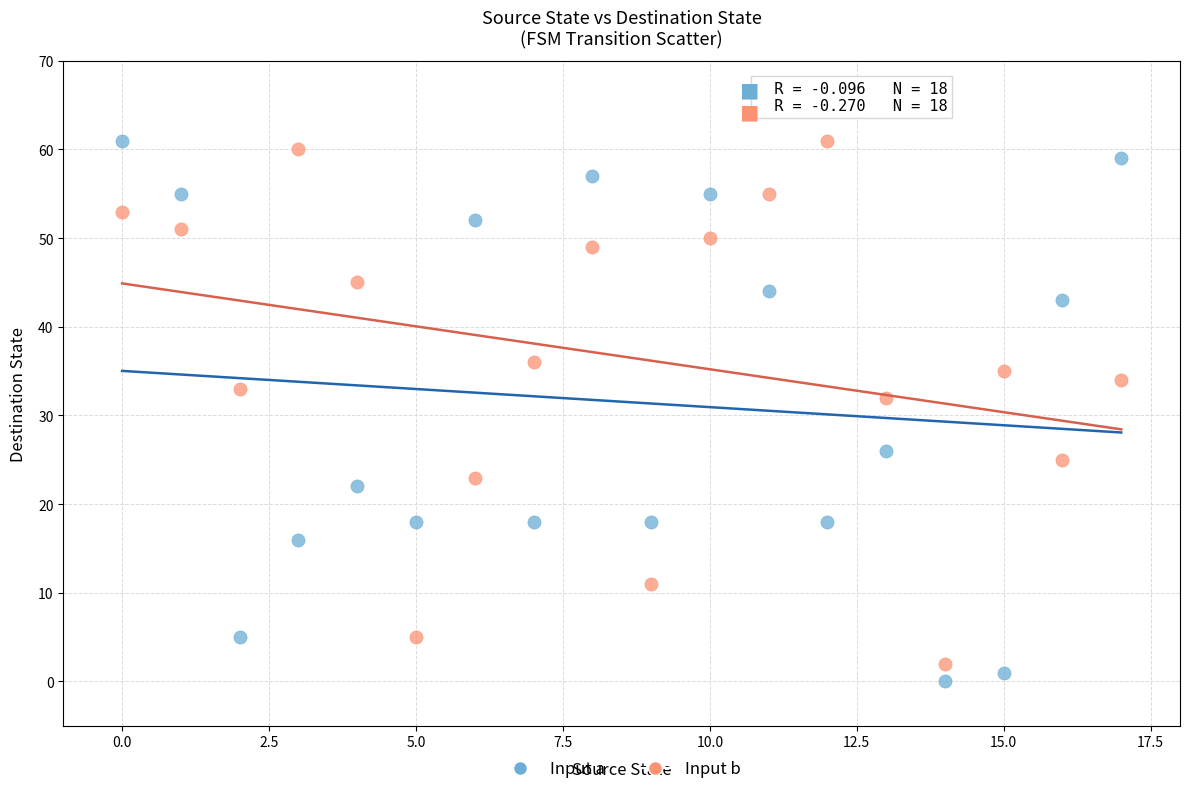

Across all series, what Y value is closest to 30?

32